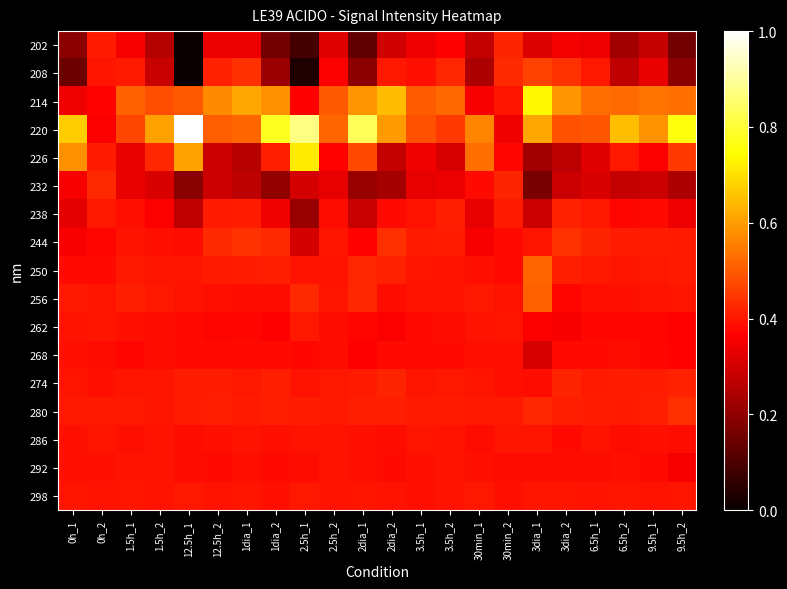

What is the spread (max minus min) of values at 12.5h_2?

0.3